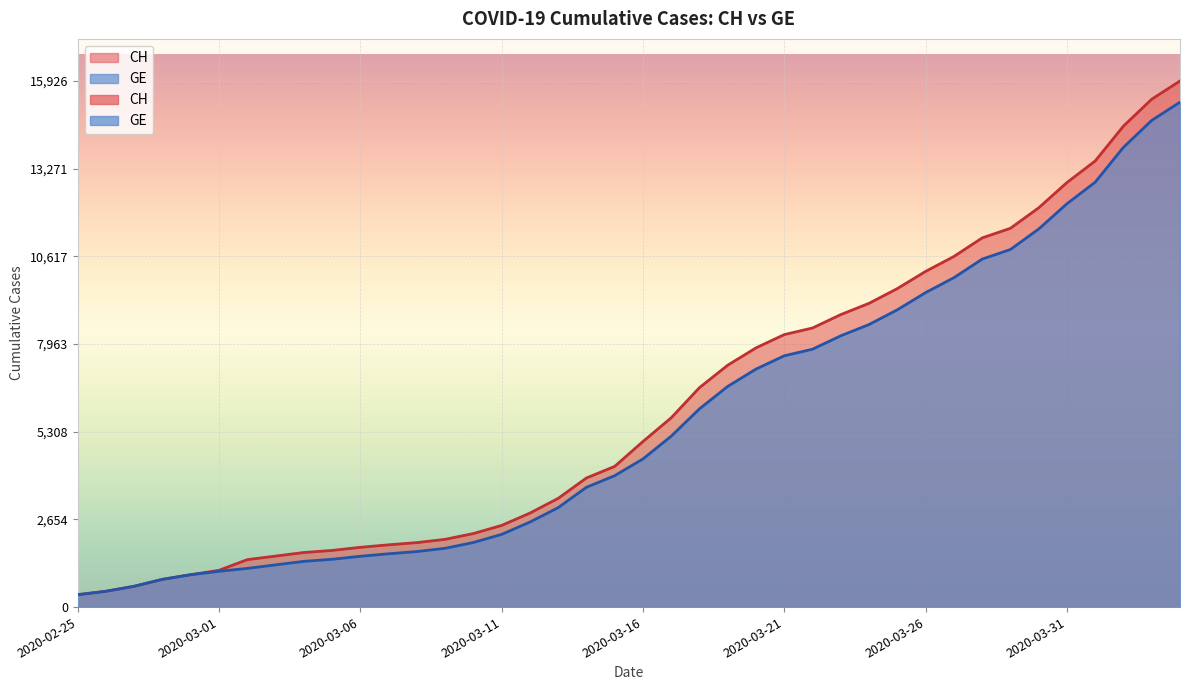

What is the difference between the maximum and minimum values in the CH series?

15551